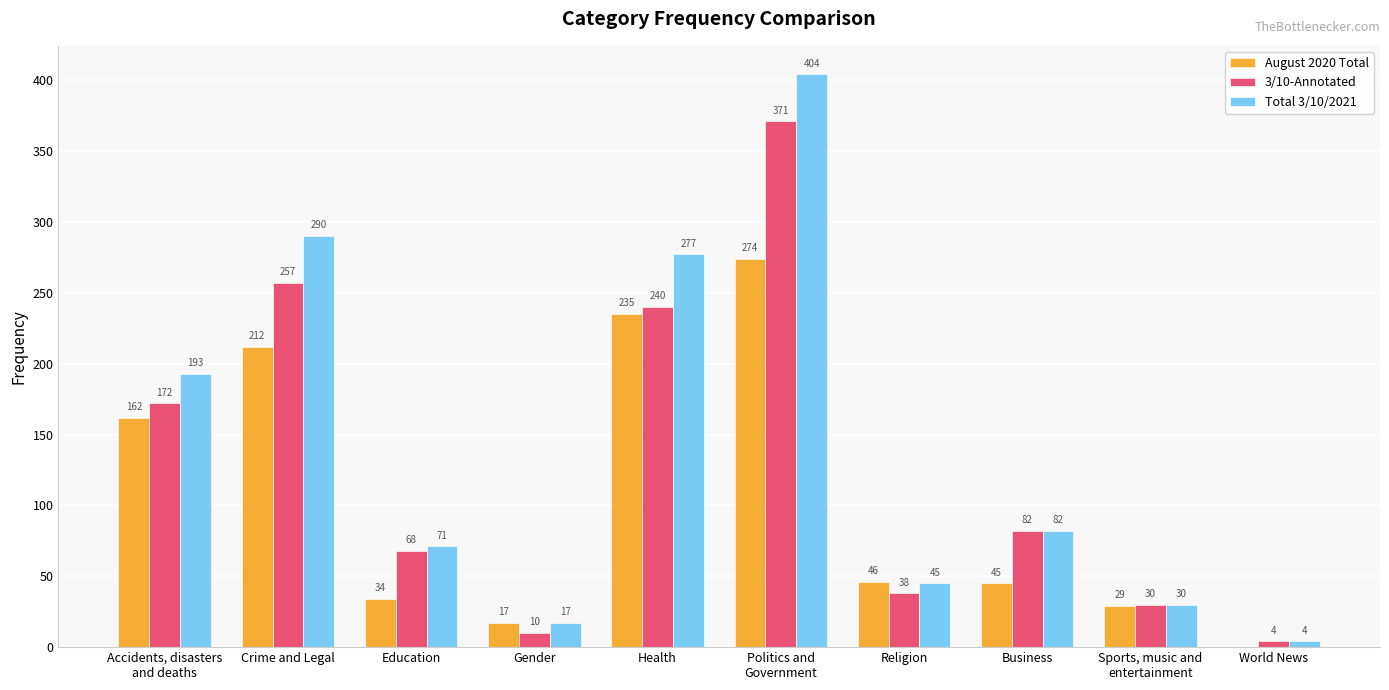

Which series has the largest total across all categories?

Total 3/10/2021